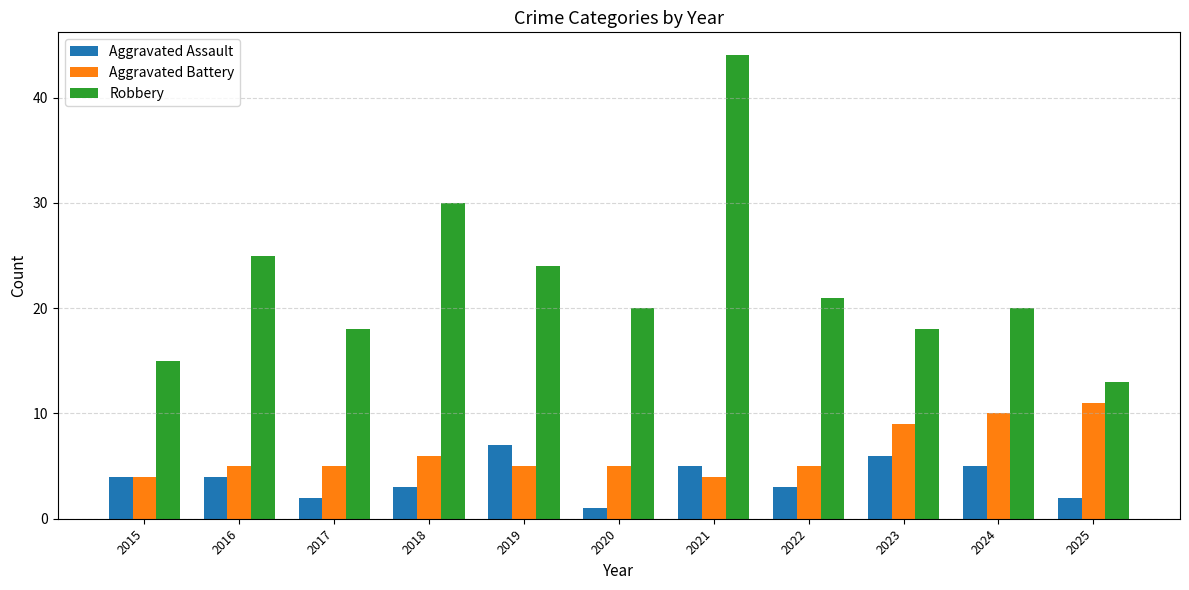

What is the value of the Robbery bar at the 3rd from the left?

18